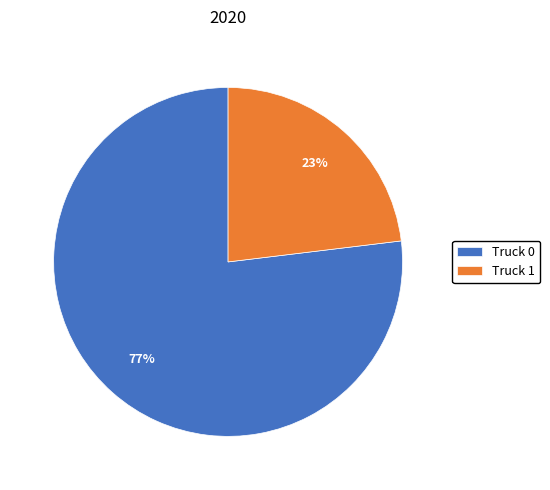

Do Truck 0 and Truck 1 together represent more than half of the pie?

Yes